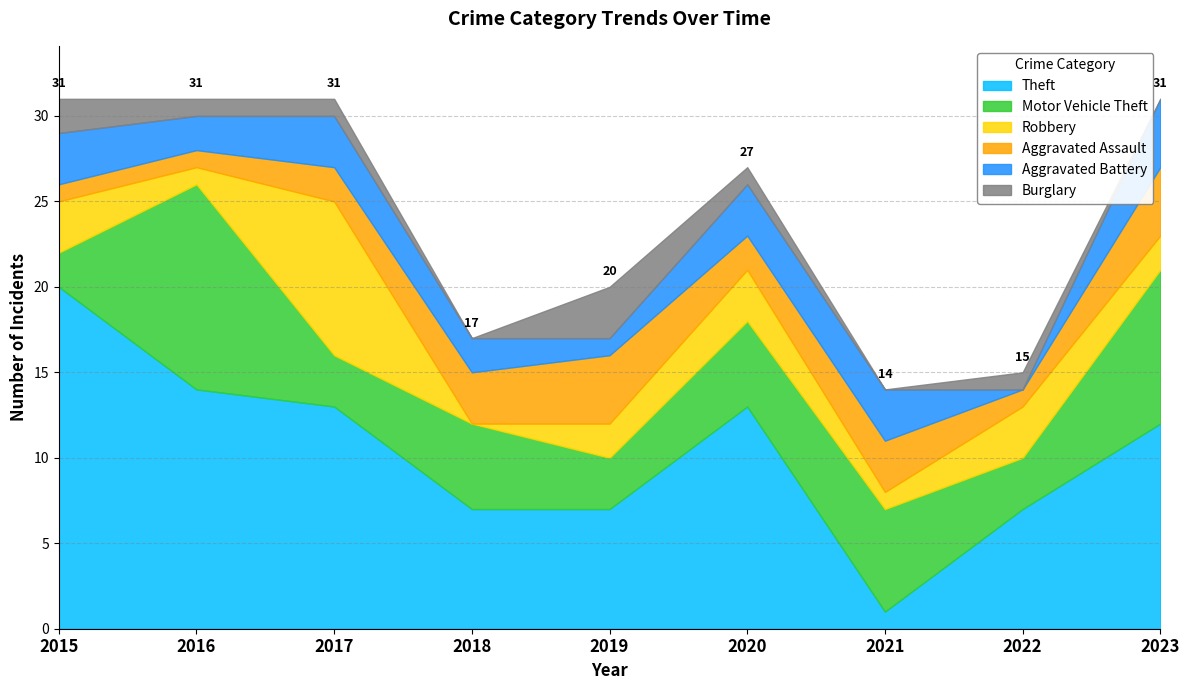

Which series changed the most between 2017 and 2020?

Robbery